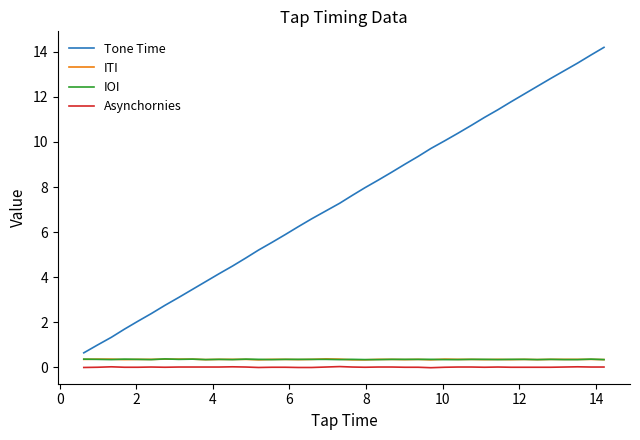

Which series has the largest range (max minus min)?

Tone Time